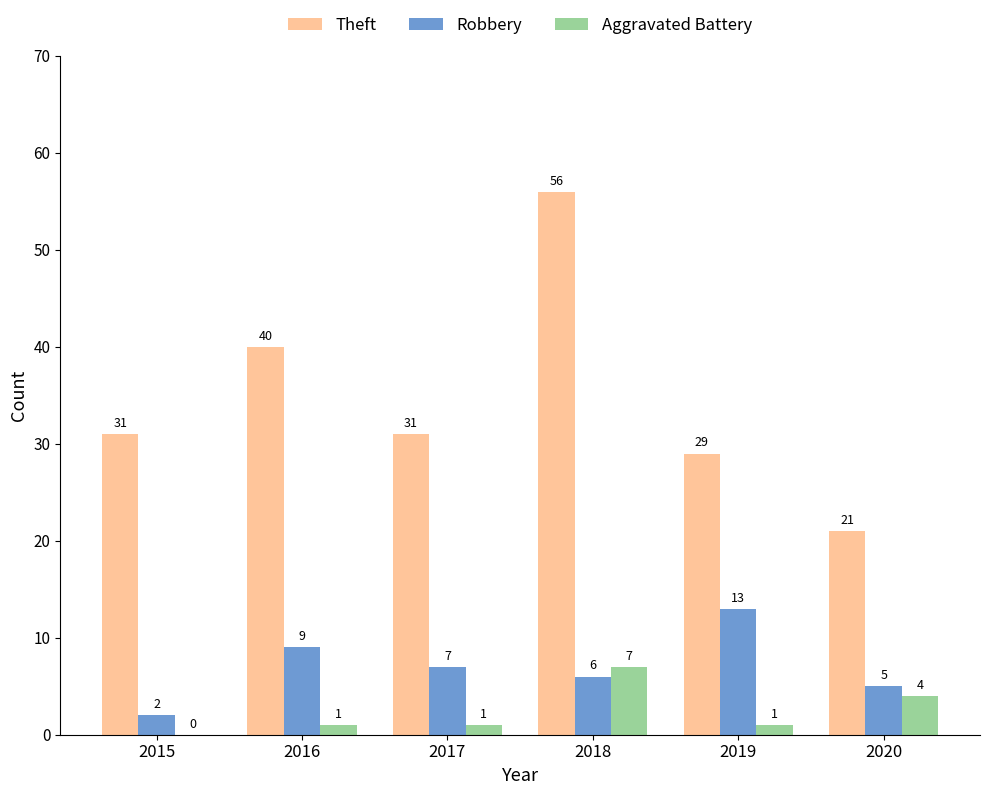

Is the value of Robbery at 2020 greater than the value of Aggravated Battery at 2017?

Yes